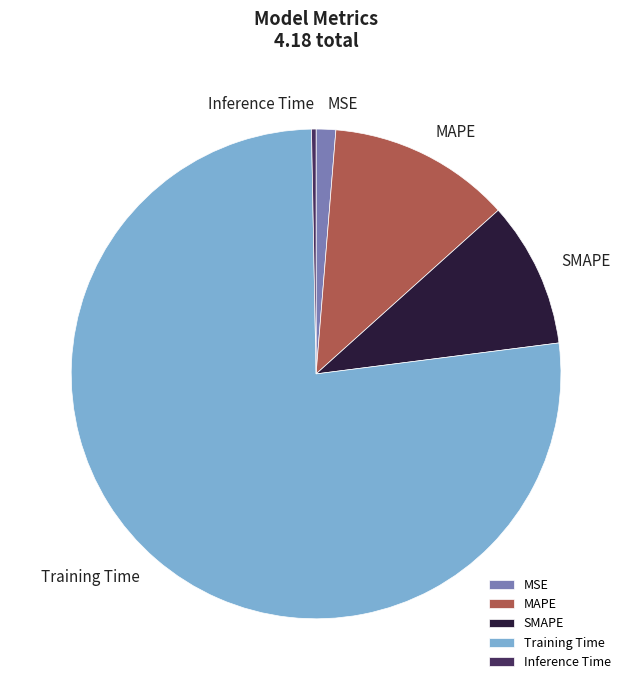

How many segments does this pie chart have?

5